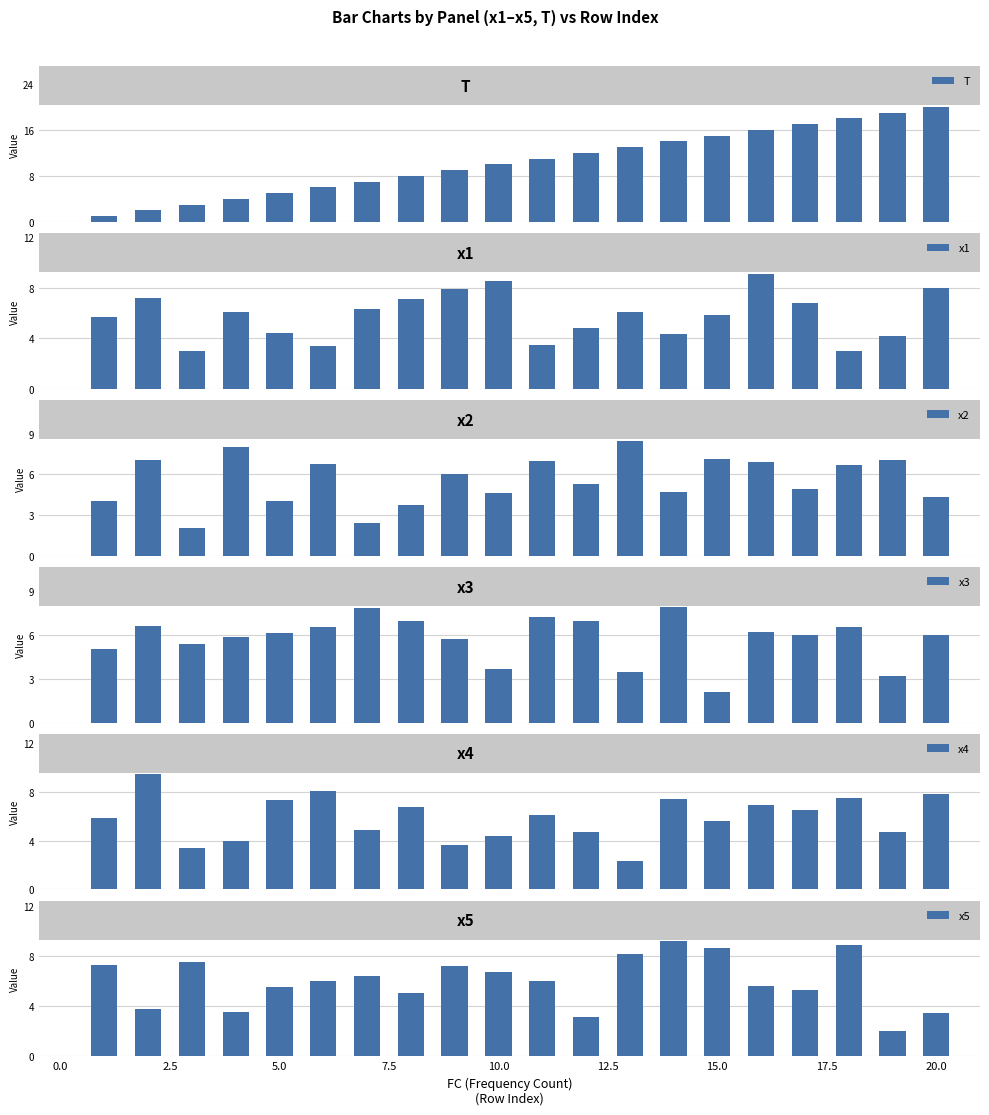

What is the lowest value of the x3 series?

2.1